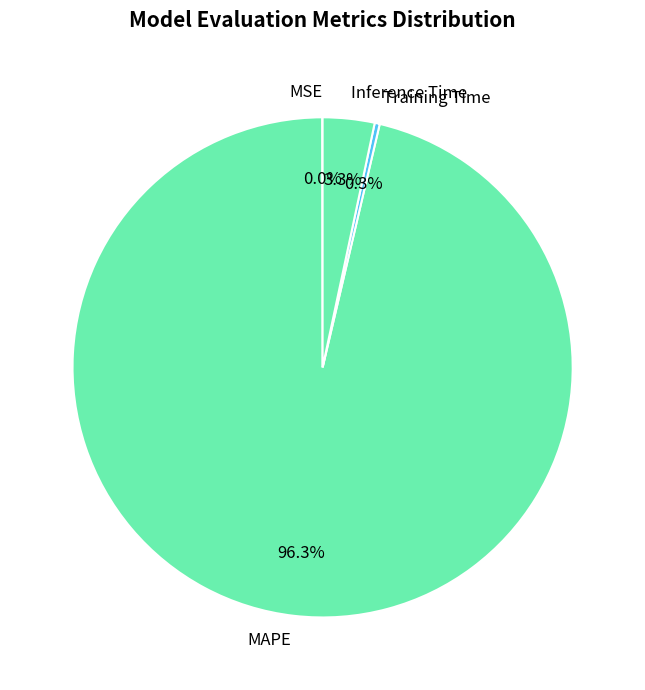

To the nearest percent, what is the difference between the Inference Time and Training Time slice percentages?

3%